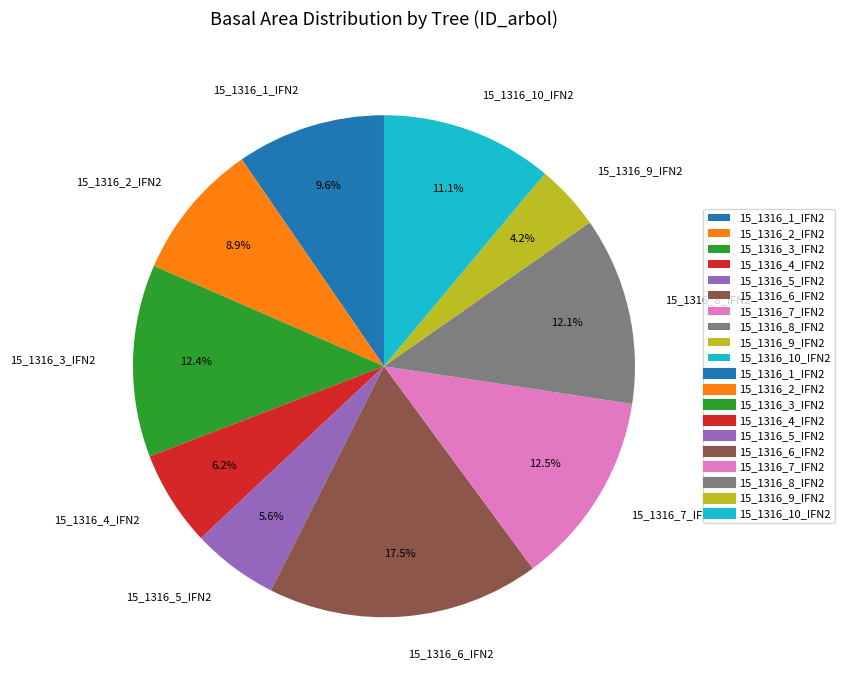

Which has a higher value, 15_1316_2_IFN2 or 15_1316_9_IFN2?

15_1316_2_IFN2